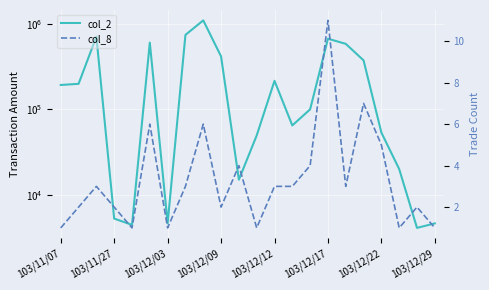

True or false: col_2 and col_8 intersect in this chart.

False